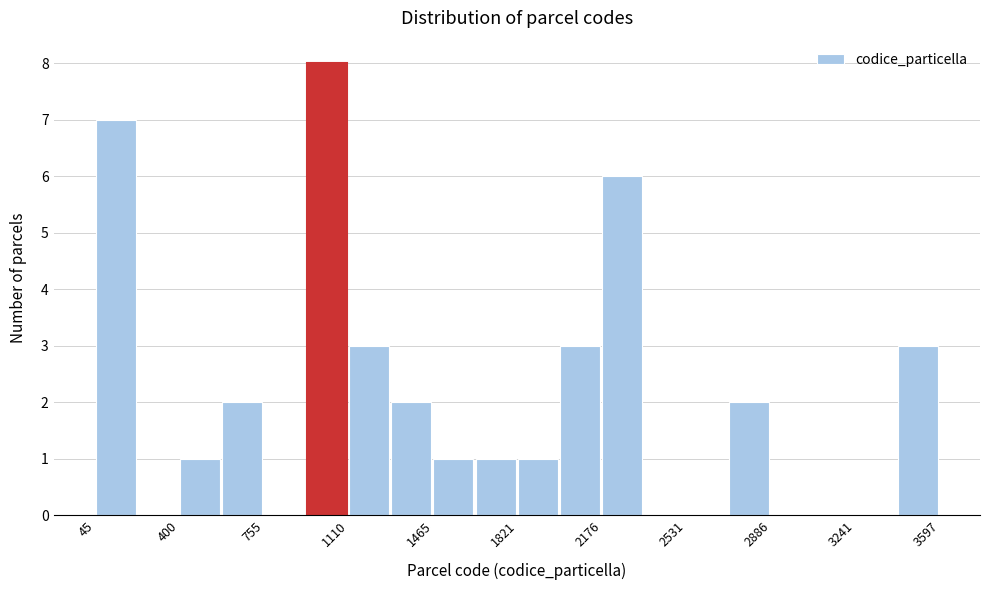

Around what value on the x-axis is the tallest bar? Give the approximate position of its centre, as read against the axis.

1000